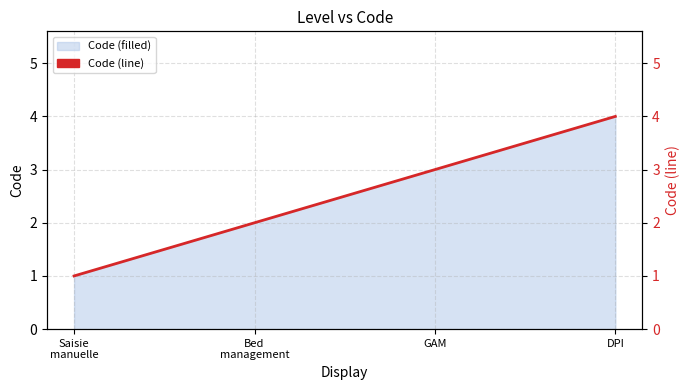

What is the difference between the maximum and minimum values?

3